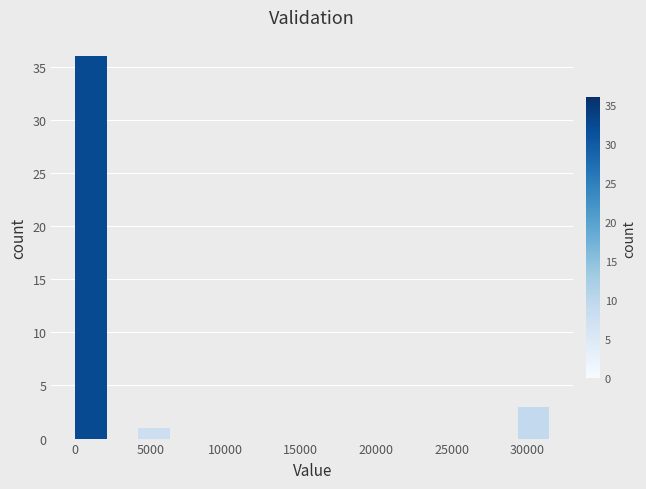

Over which range of the x-axis is the bar tallest?

0 to 2000